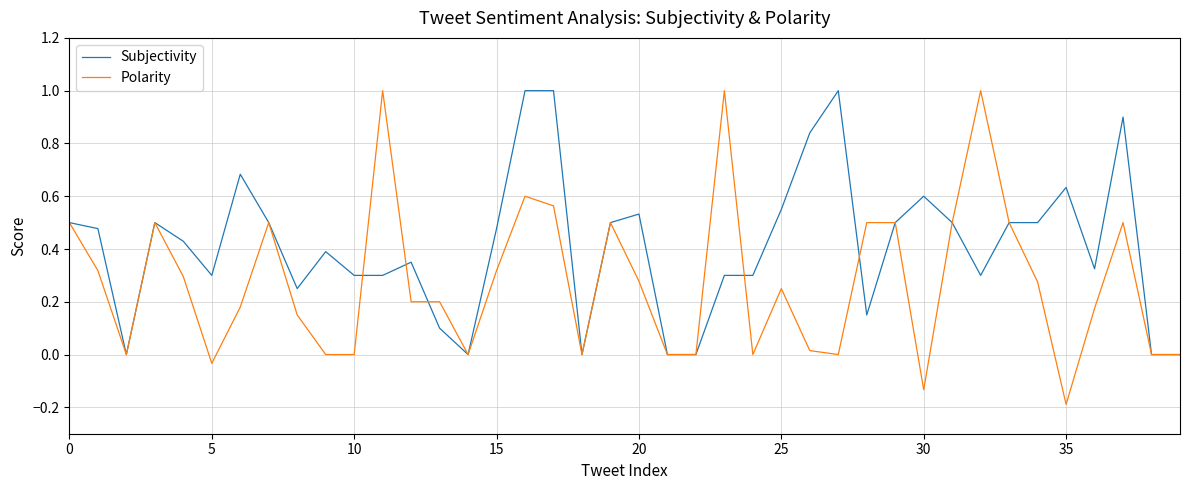

Which series has the largest total across all categories?

Subjectivity